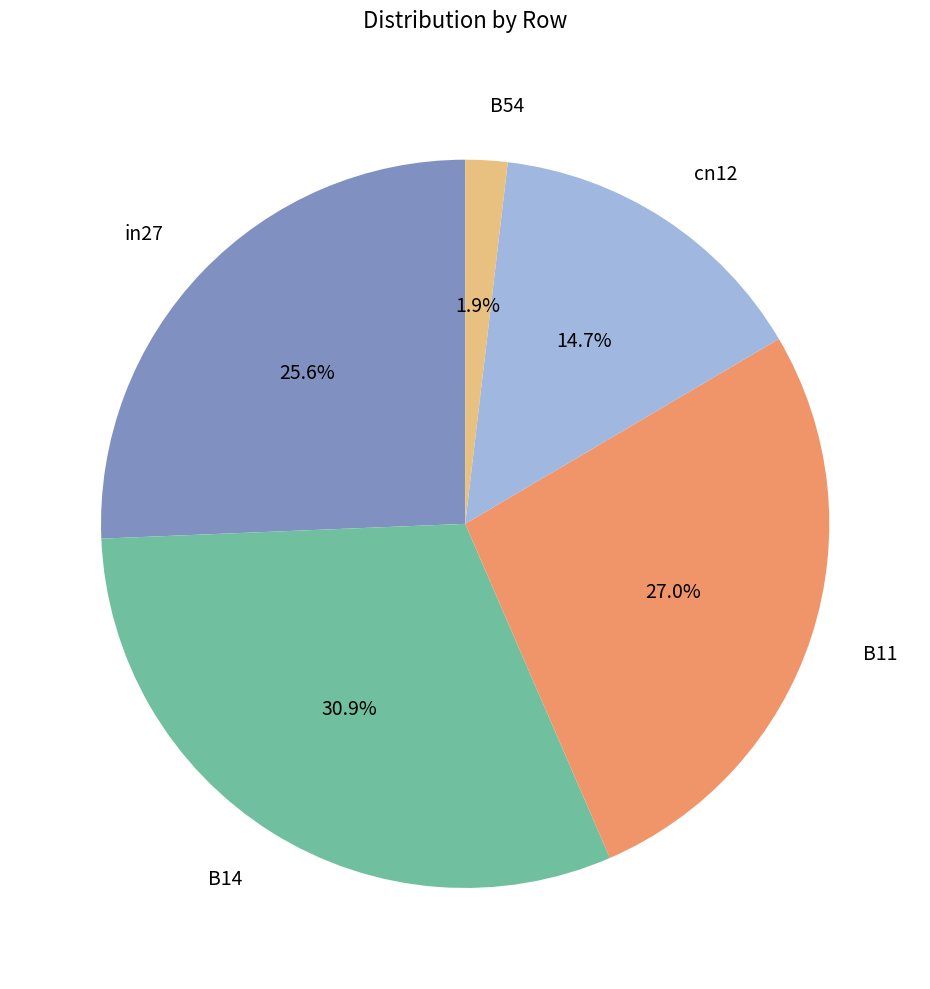

Is it true that cn12 is 27% of the pie?

False